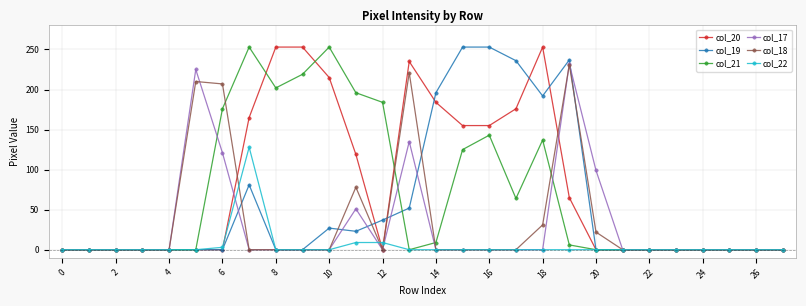

At how many categories does at least one series exceed 173?

15